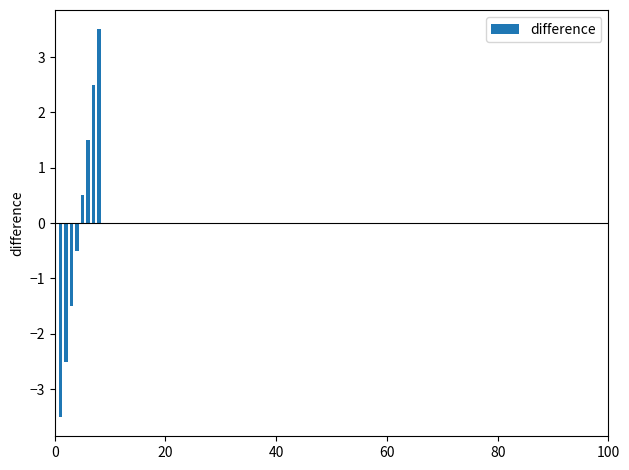

How many positive values are there?

4